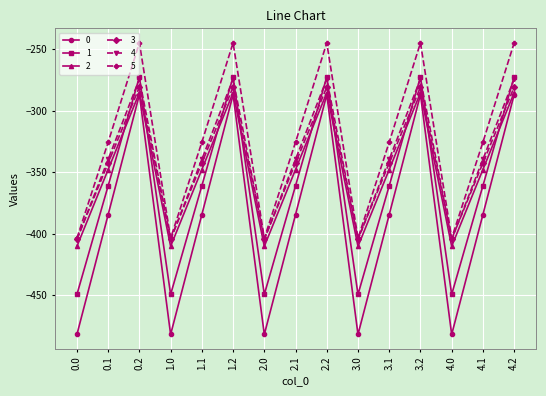

Does the chart have visible grid lines?

Yes